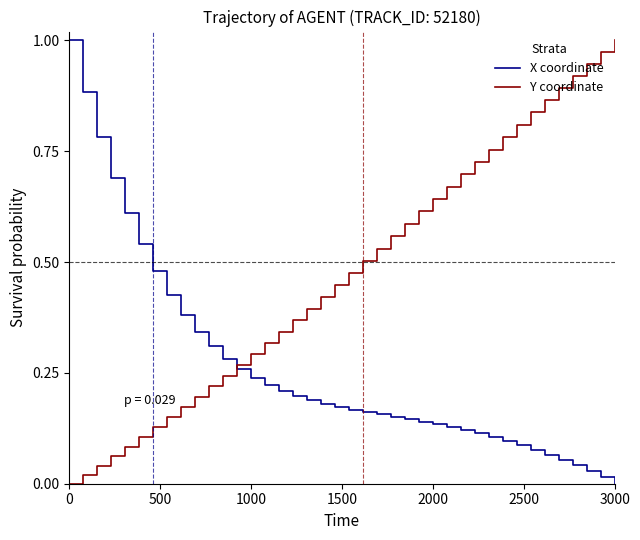

Rank the series by their average value, from highest to lowest.

Y coordinate, X coordinate